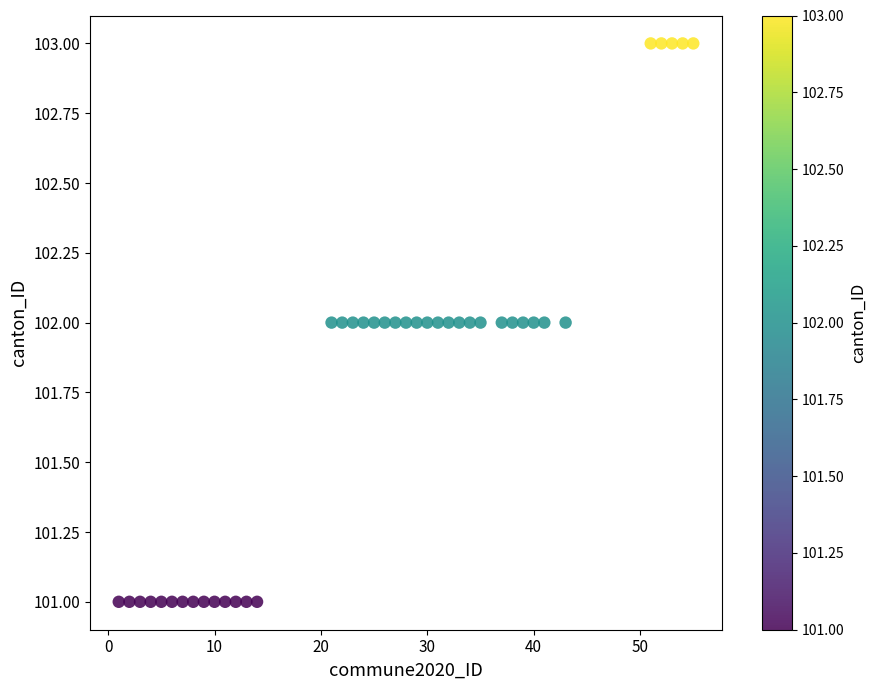

What is the range of X values (max minus min)?

54